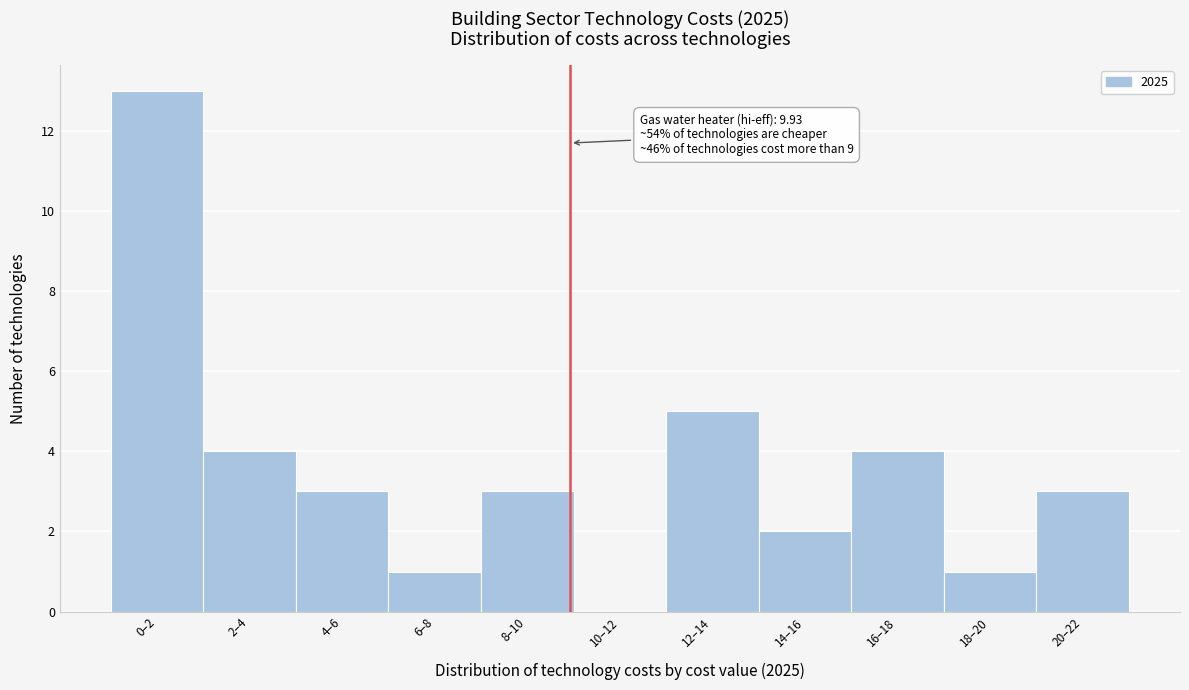

Reading right to left, what are all the values shown in this chart?

20–22=3	18–20=1	16–18=4	14–16=2	12–14=5	10–12=0	8–10=3	6–8=1	4–6=3	2–4=4	0–2=13